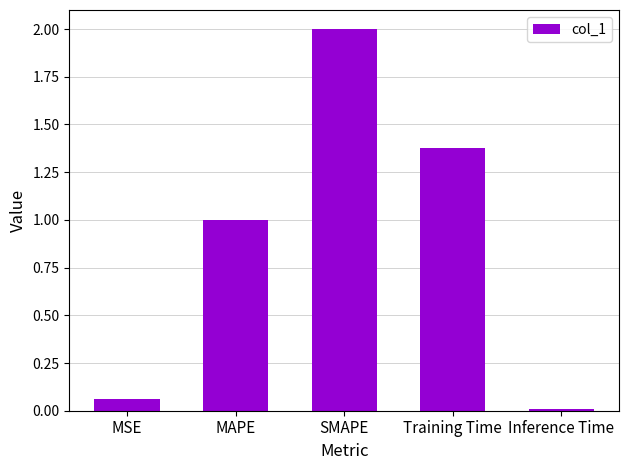

What is the difference between the maximum and minimum values?

2.0